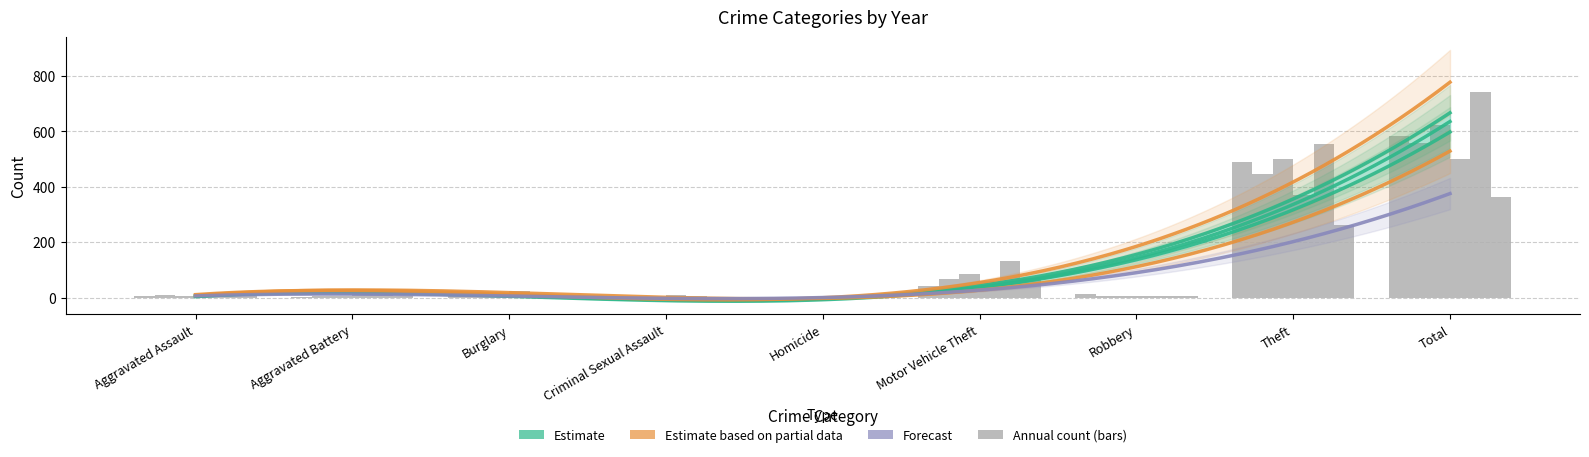

The 2020 series shows 6 at Robbery. True or false?

True